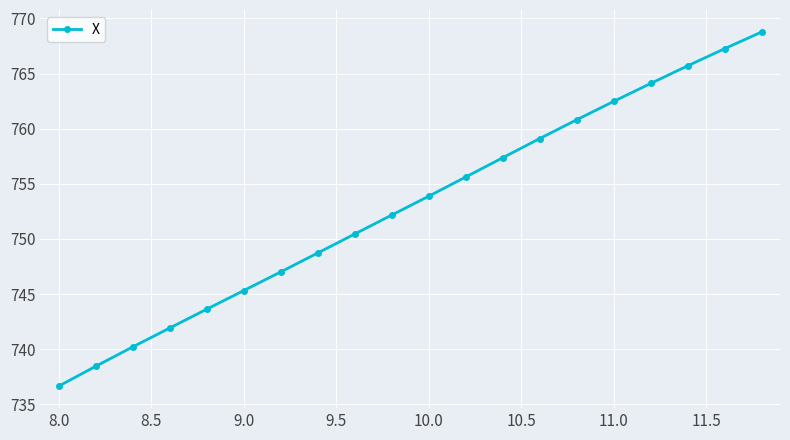

What is the average value?

753.0